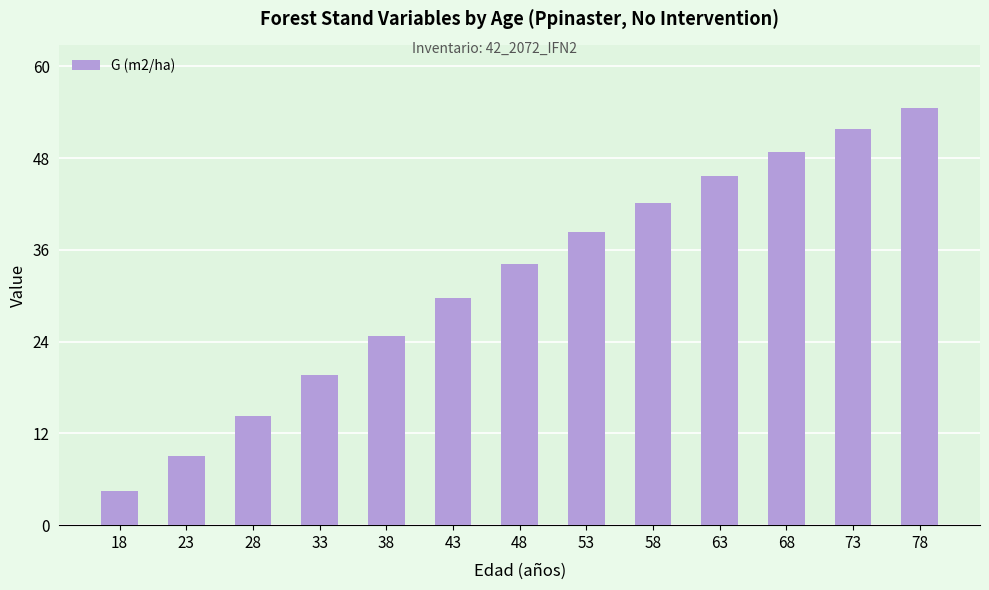

The chart shows a value of 13.5 at 33. True or false?

False